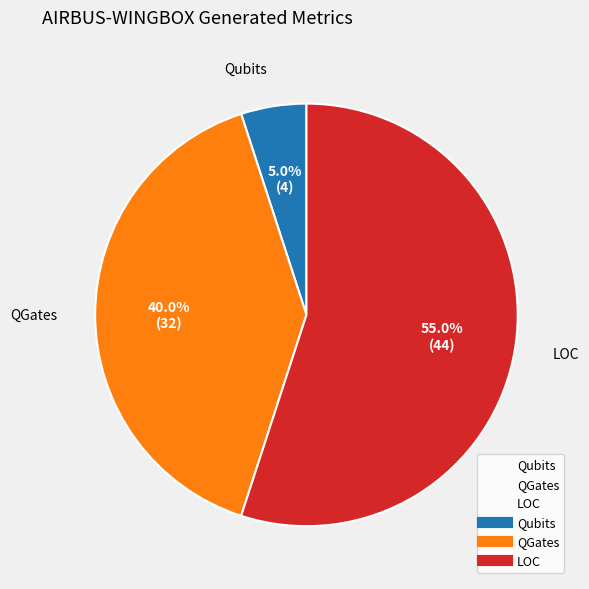

Count the number of slices in the pie.

4